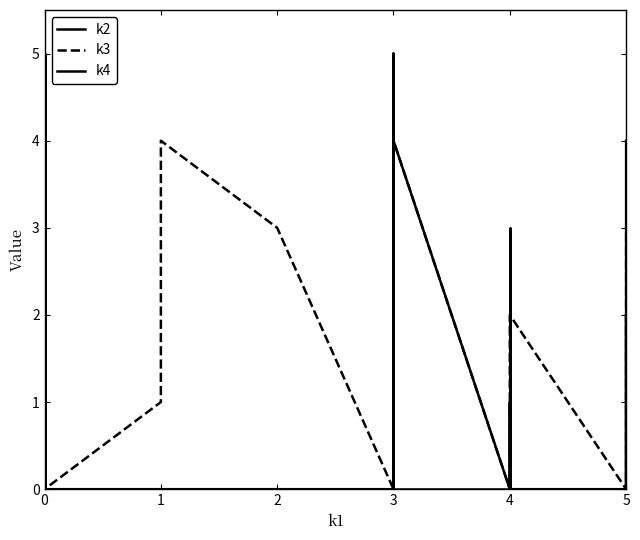

How many positive values does the k3 series have?

14